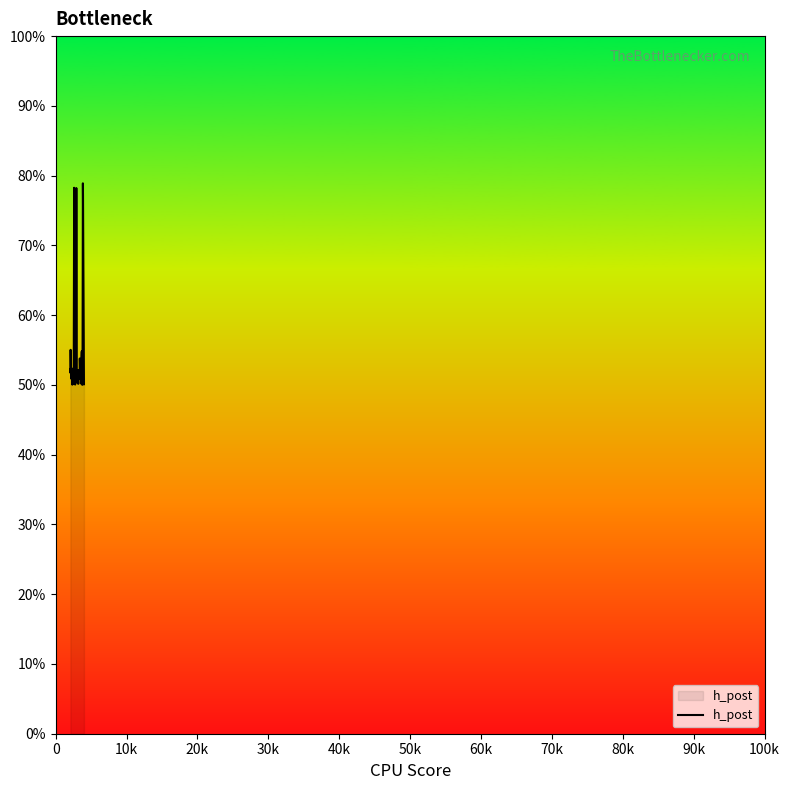

What is the maximum value shown in the chart?

78.9